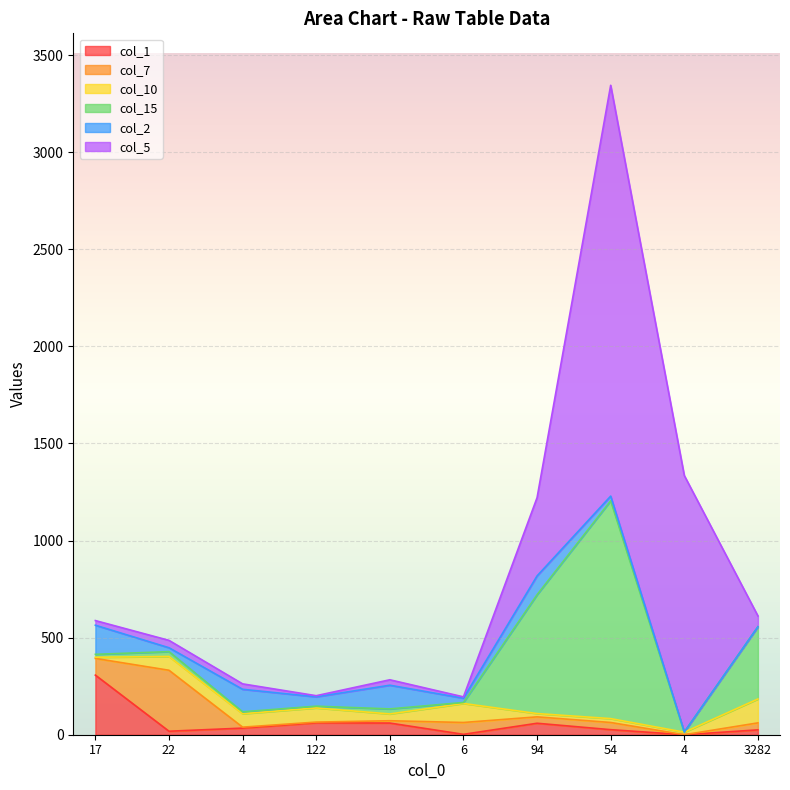

At how many categories does at least one series exceed 646?

2